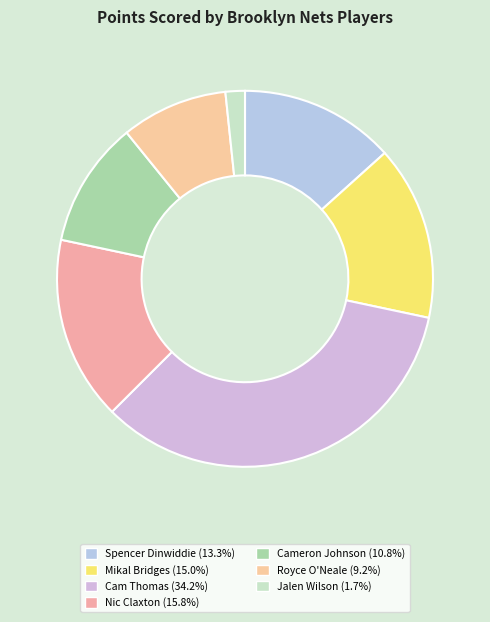

How many slices are in this pie chart?

7